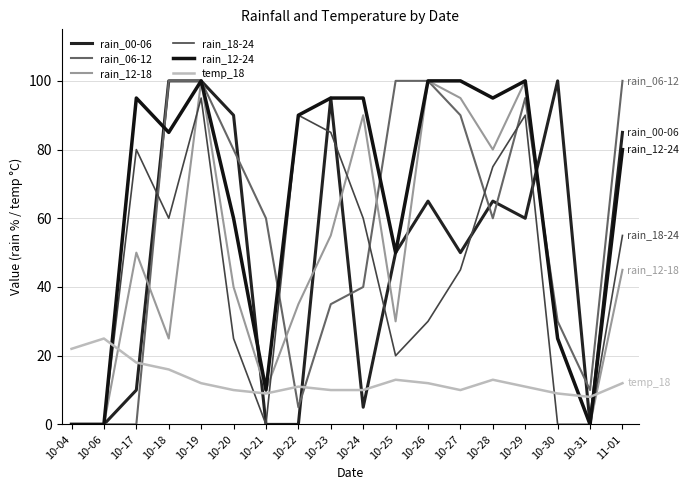

Reading left to right, list all the values displayed in this chart.

rain_00-06: 10-04=0	10-06=0	10-17=10	10-18=100	10-19=100	10-20=90	10-21=0	10-22=0	10-23=95	10-24=5	10-25=50	10-26=65	10-27=50	10-28=65	10-29=60	10-30=100	10-31=0	11-01=85
rain_06-12: 10-04=0	10-06=0	10-17=0	10-18=100	10-19=100	10-20=80	10-21=60	10-22=5	10-23=35	10-24=40	10-25=100	10-26=100	10-27=90	10-28=60	10-29=95	10-30=30	10-31=10	11-01=100
rain_12-18: 10-04=0	10-06=0	10-17=50	10-18=25	10-19=100	10-20=40	10-21=10	10-22=35	10-23=55	10-24=90	10-25=30	10-26=100	10-27=95	10-28=80	10-29=100	10-30=25	10-31=0	11-01=45
rain_18-24: 10-04=0	10-06=0	10-17=80	10-18=60	10-19=95	10-20=25	10-21=0	10-22=90	10-23=85	10-24=60	10-25=20	10-26=30	10-27=45	10-28=75	10-29=90	10-30=0	10-31=0	11-01=55
rain_12-24: 10-04=0	10-06=0	10-17=95	10-18=85	10-19=100	10-20=60	10-21=10	10-22=90	10-23=95	10-24=95	10-25=50	10-26=100	10-27=100	10-28=95	10-29=100	10-30=25	10-31=0	11-01=80
temp_18: 10-04=22	10-06=25	10-17=18	10-18=16	10-19=12	10-20=10	10-21=9	10-22=11	10-23=10	10-24=10	10-25=13	10-26=12	10-27=10	10-28=13	10-29=11	10-30=9	10-31=8	11-01=12